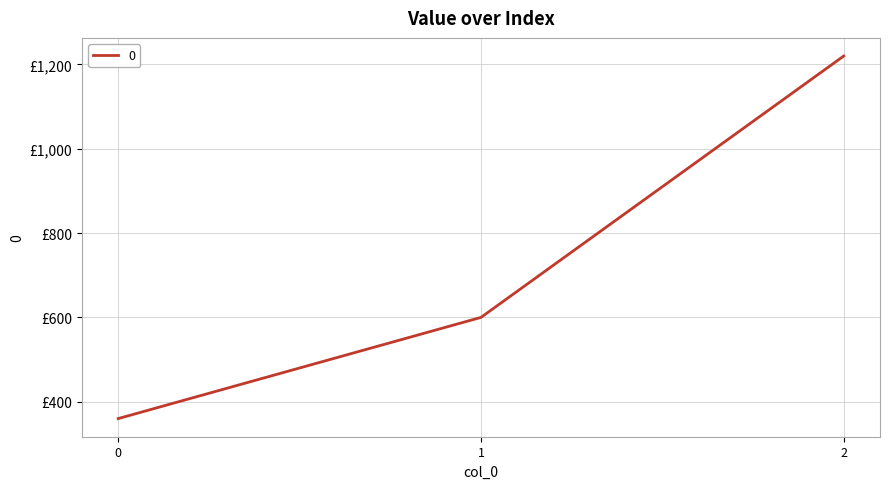

Reading right to left, list all the values displayed in this chart.

2=1220	1=600	0=360